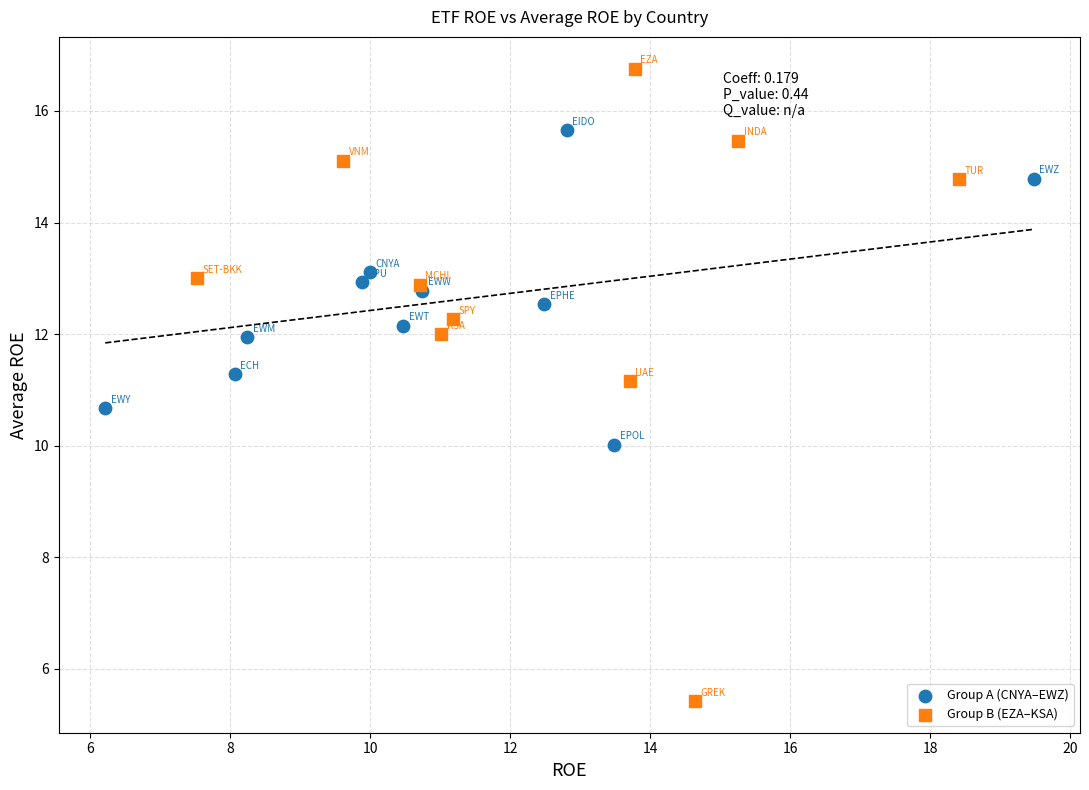

What are all the series names shown in the legend?

Group A (CNYA–EWZ), Group B (EZA–KSA)